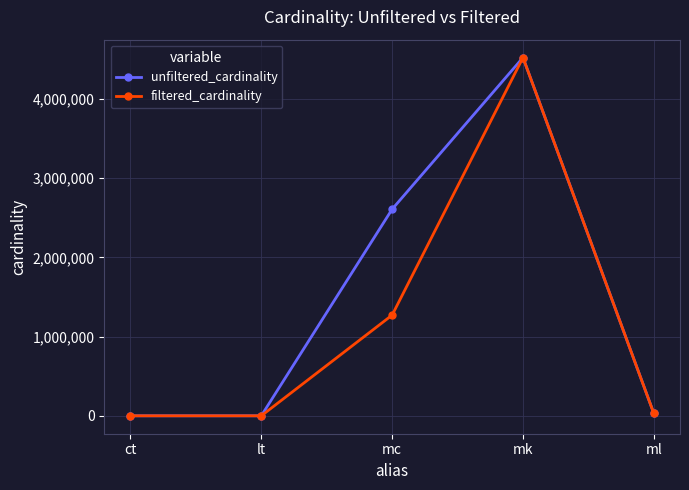

Rank the series by their average value, from highest to lowest.

unfiltered_cardinality, filtered_cardinality